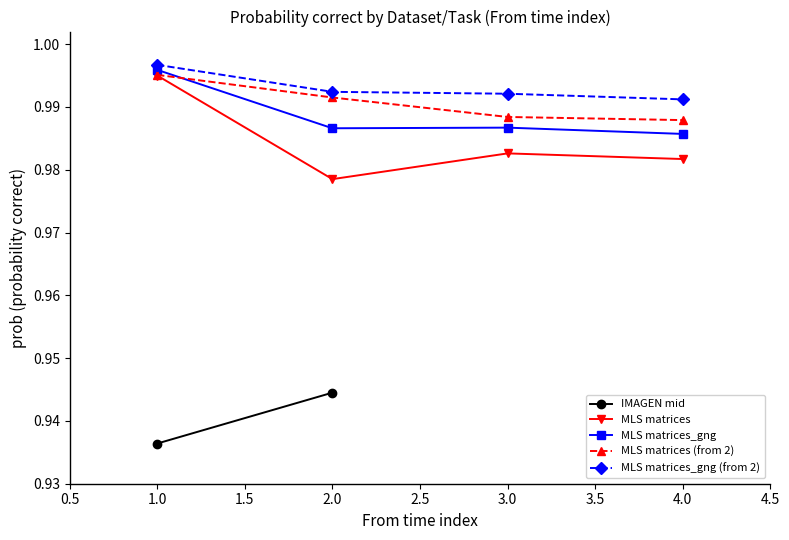

How many MLS matrices (from 2) values are between 0 and 1?

4